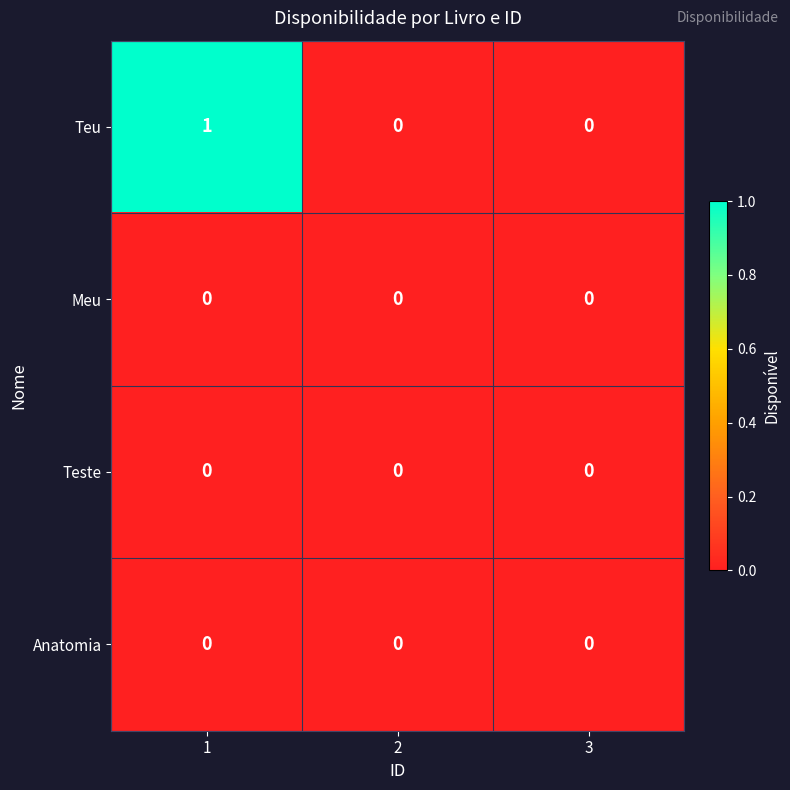

The Teu series shows -1 at 2. True or false?

False